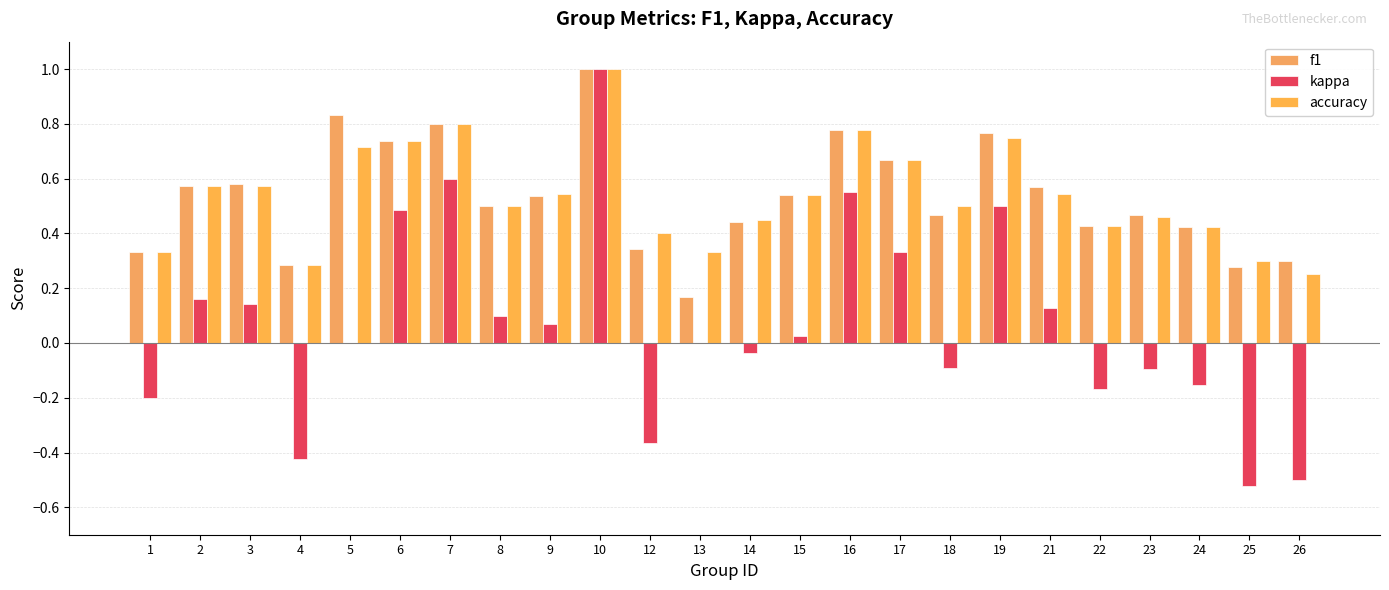

How many data points in kappa are less than 0?

10